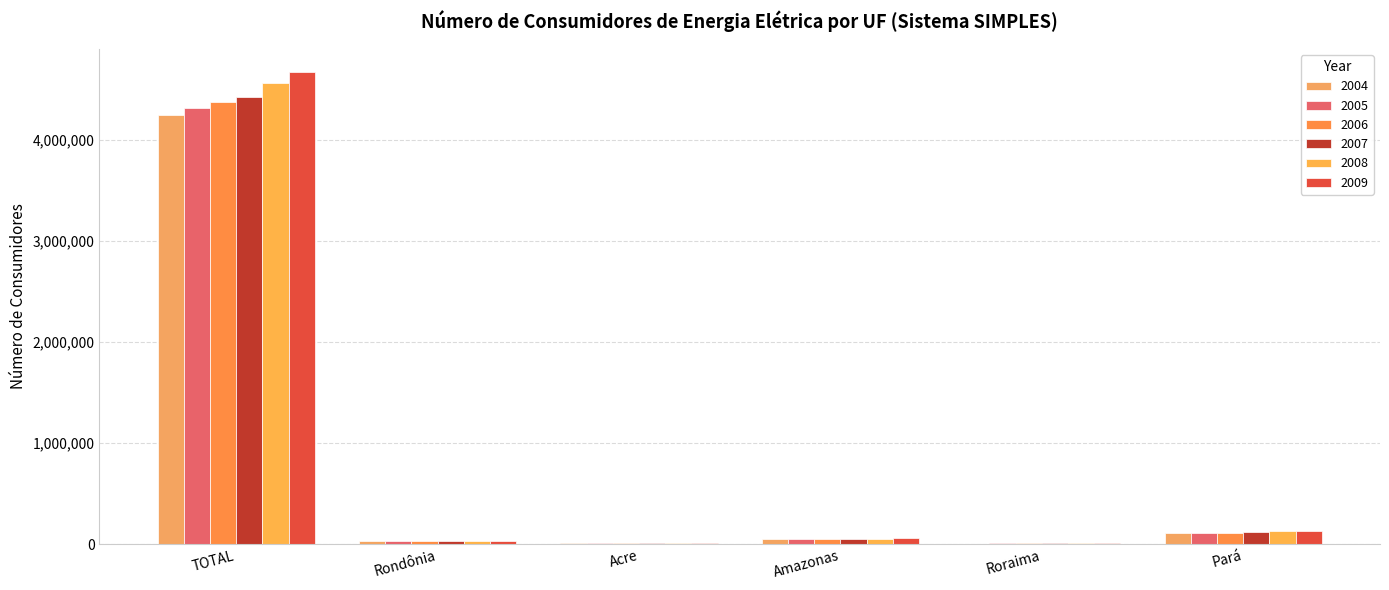

Does the chart contain stacked bars?

No